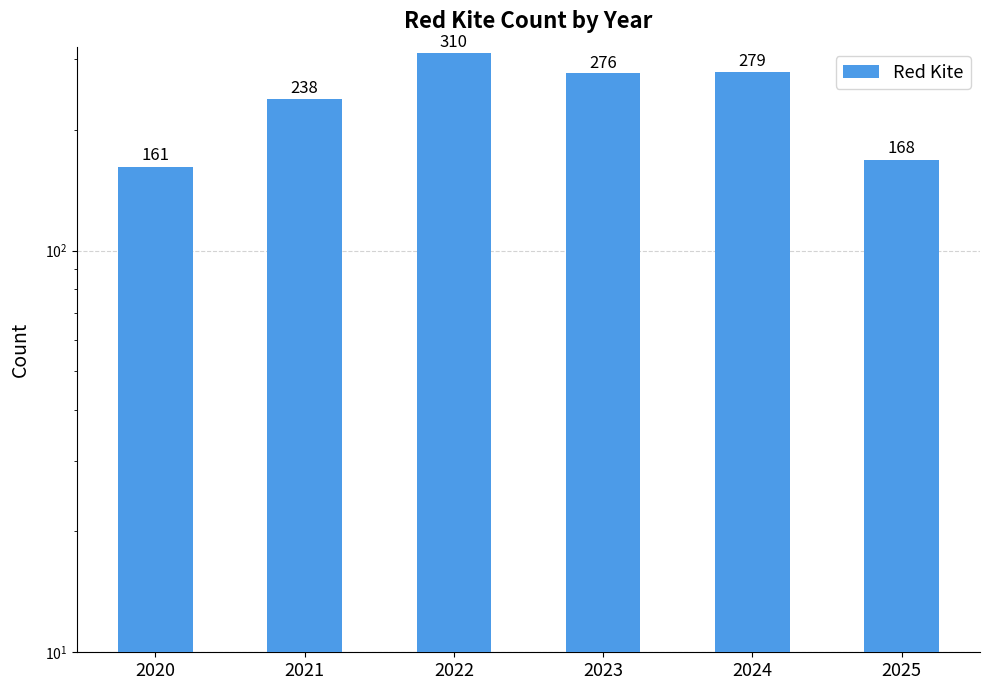

What is the maximum value shown in the chart?

310